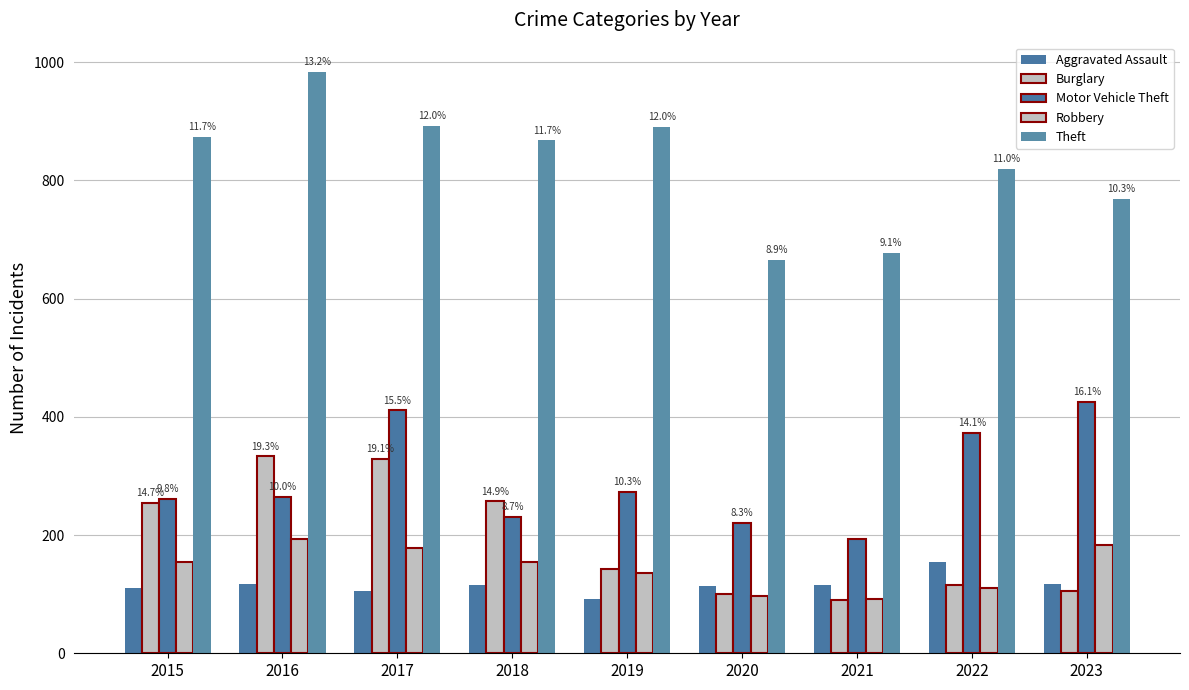

At which label does Theft reach its minimum?

2020